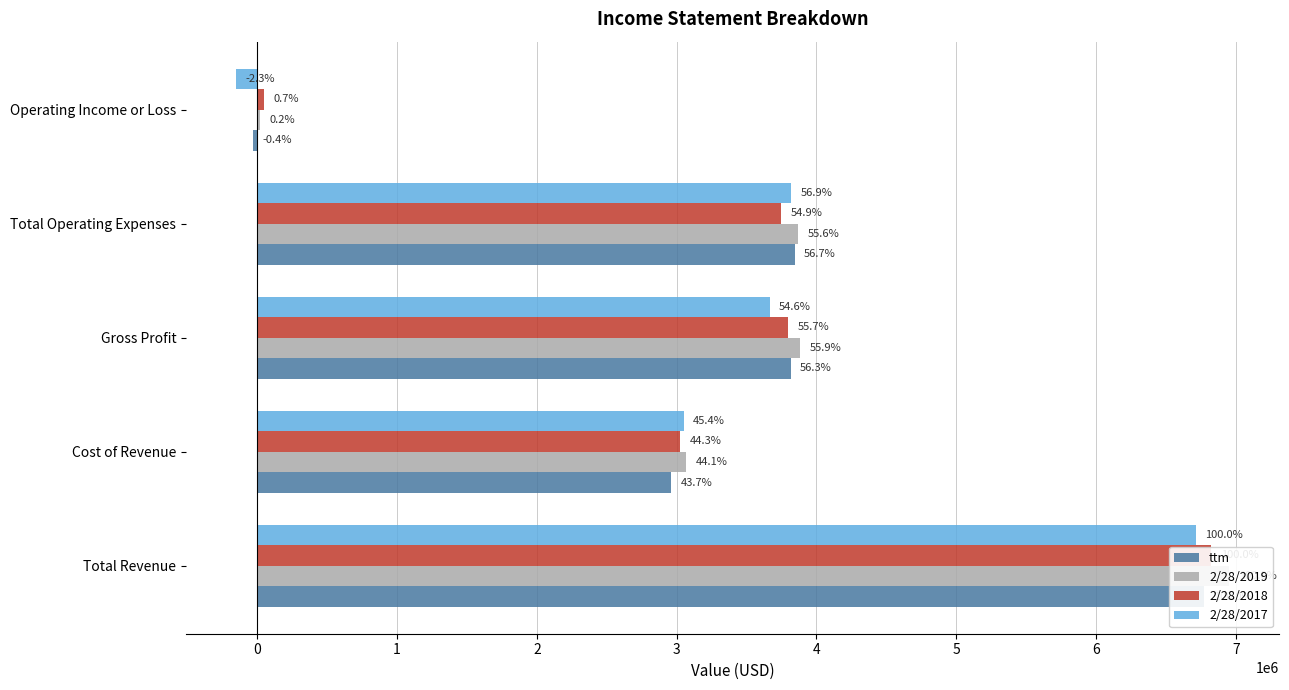

The 2/28/2017 series shows 3819288 at Total Operating Expenses. True or false?

True